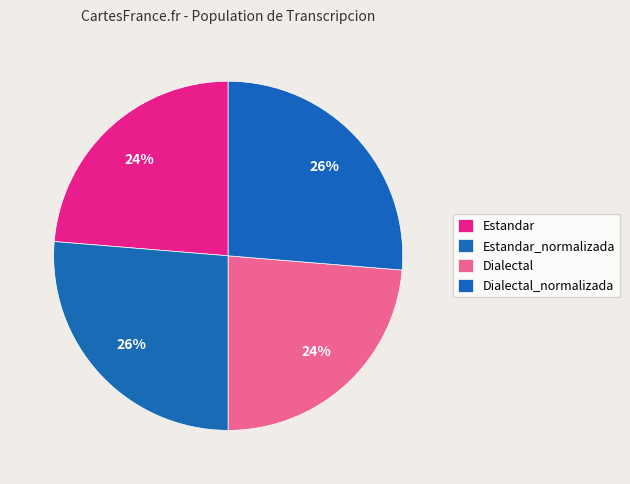

Count the number of slices in the pie.

4